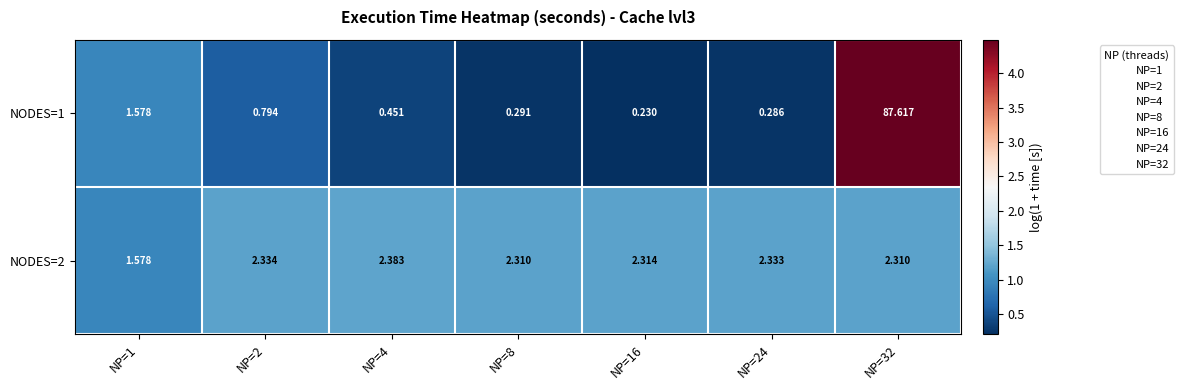

Is the value of NODES=2 at NP=16 greater than the value of NODES=1 at NP=1?

Yes